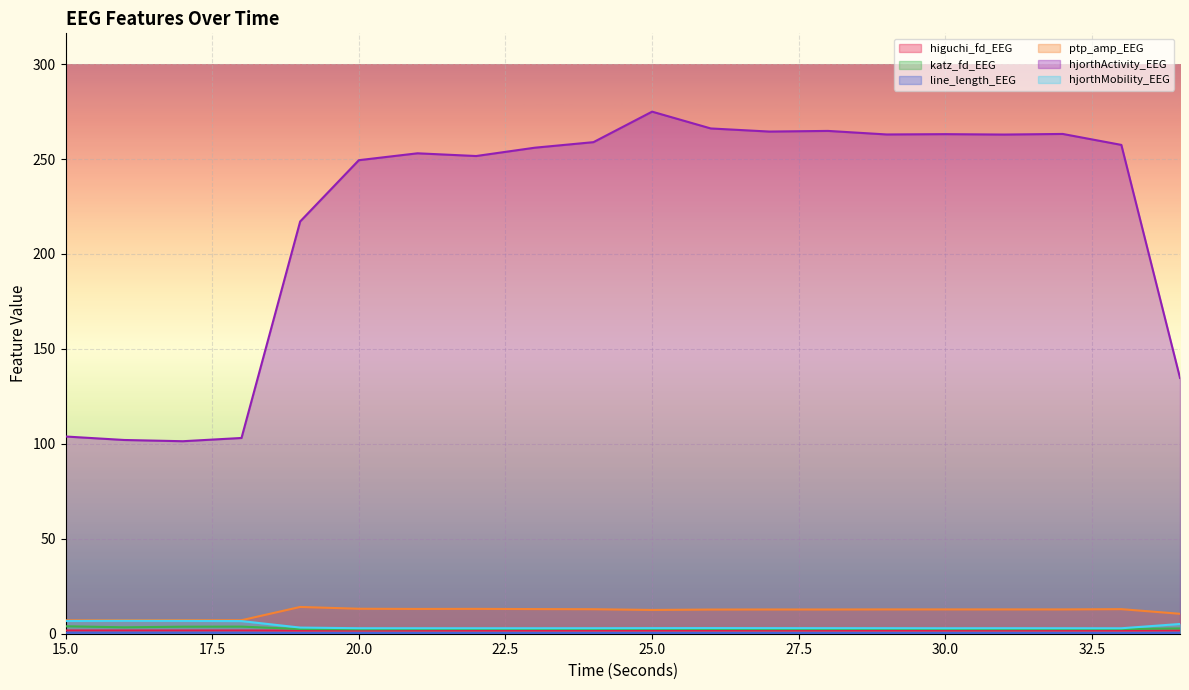

The value of katz_fd_EEG at 20 is 1.3. True or false?

False